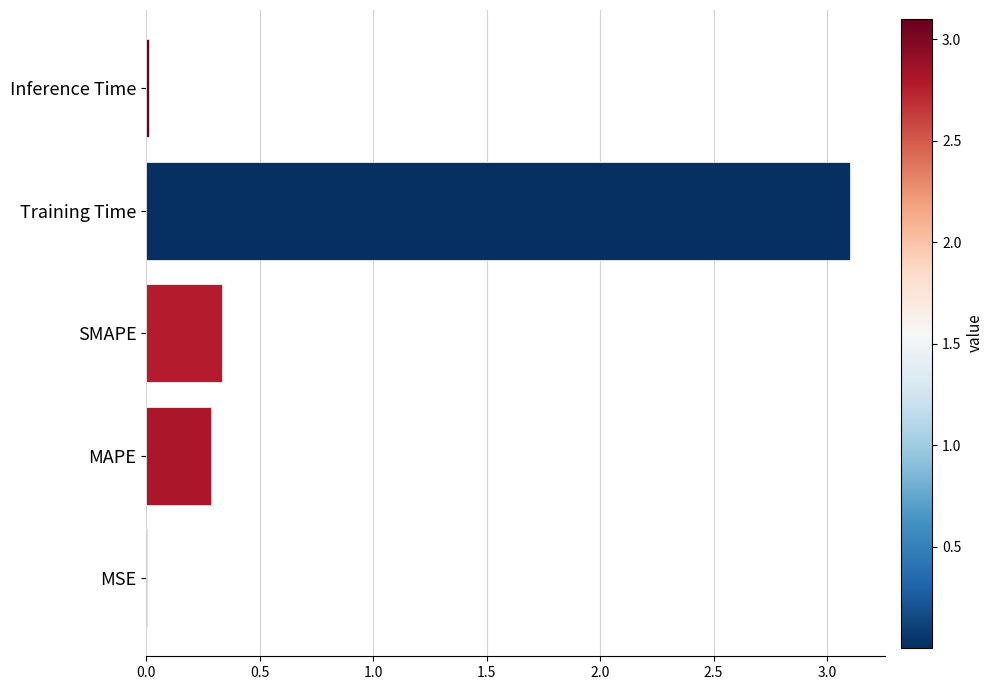

What is the greatest value displayed?

3.1